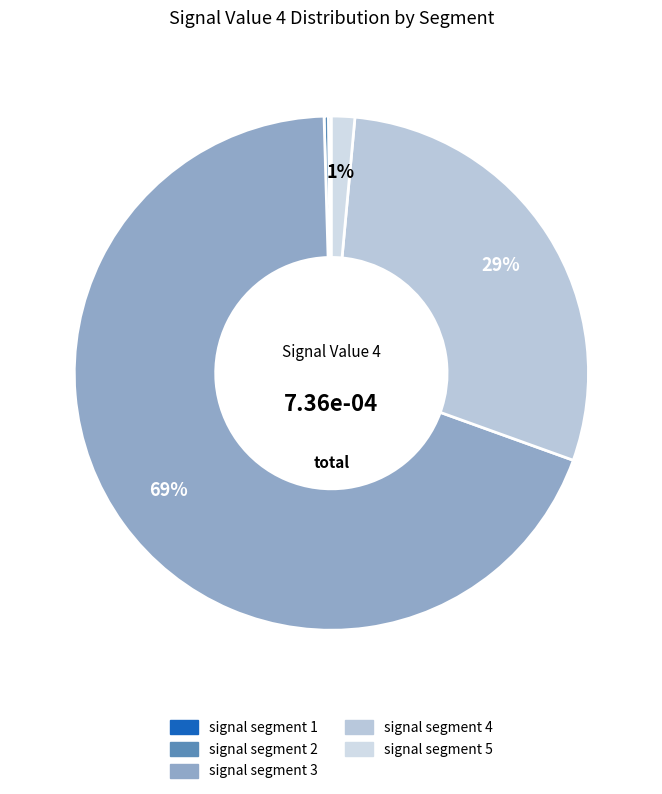

Which category has the biggest portion of the pie?

signal segment 3